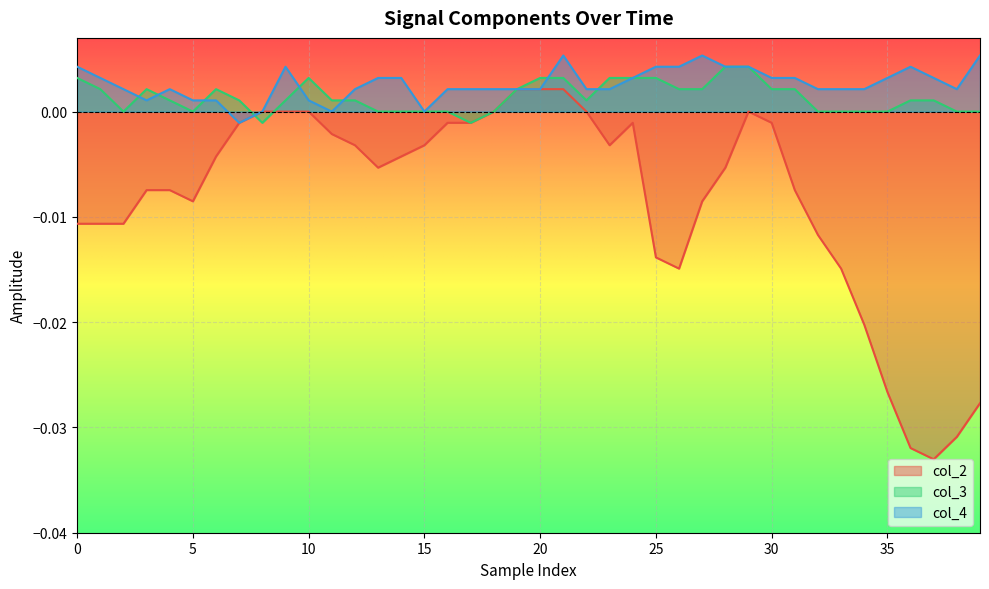

At which label does col_3 reach its peak?

28